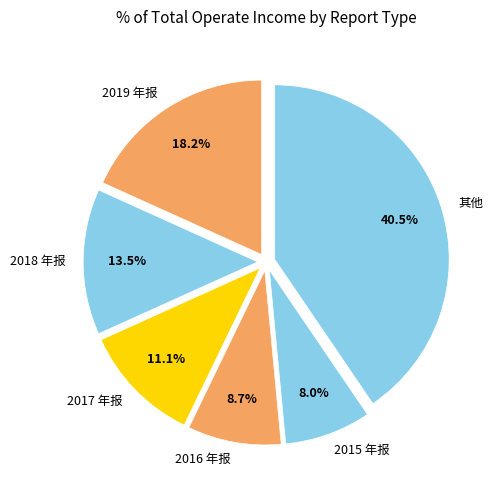

What percentage is NOT represented by 2016 年报?

91.3%